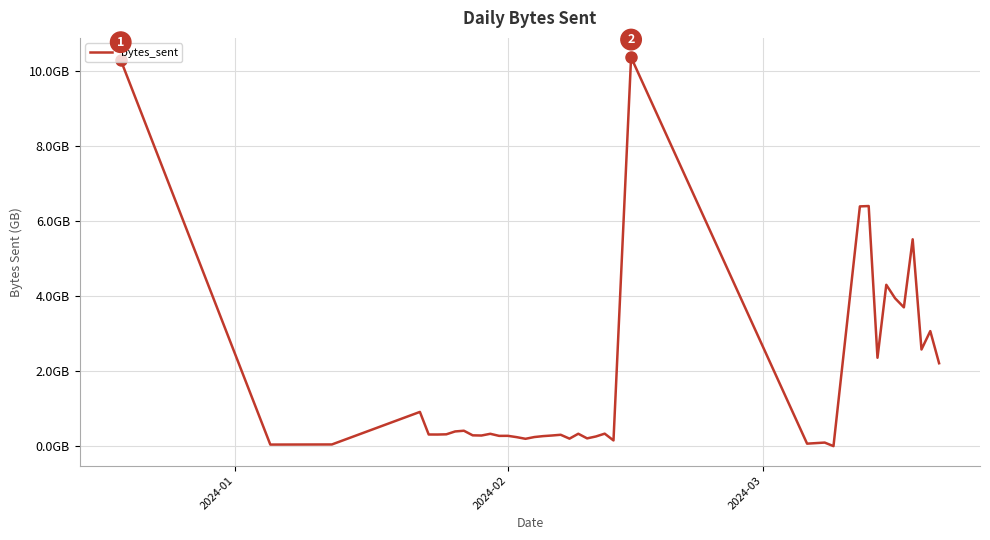

Does the chart have visible grid lines?

Yes